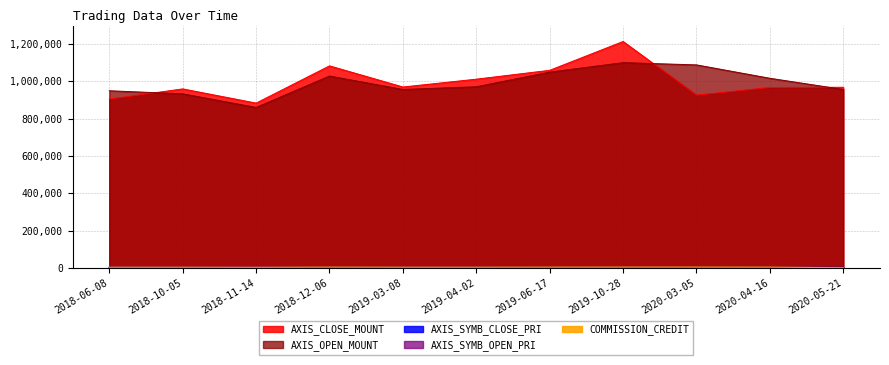

The AXIS_SYMB_CLOSE_PRI series shows 1600 at 2018-10-05. True or false?

True